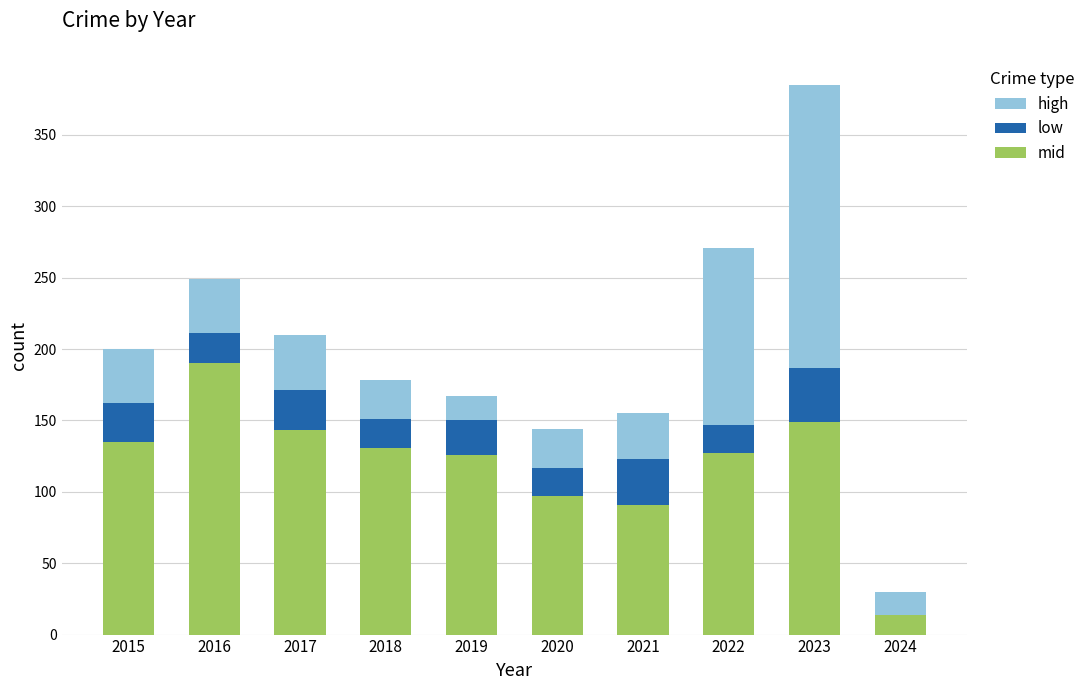

The mid series shows 58 at 2021. True or false?

False